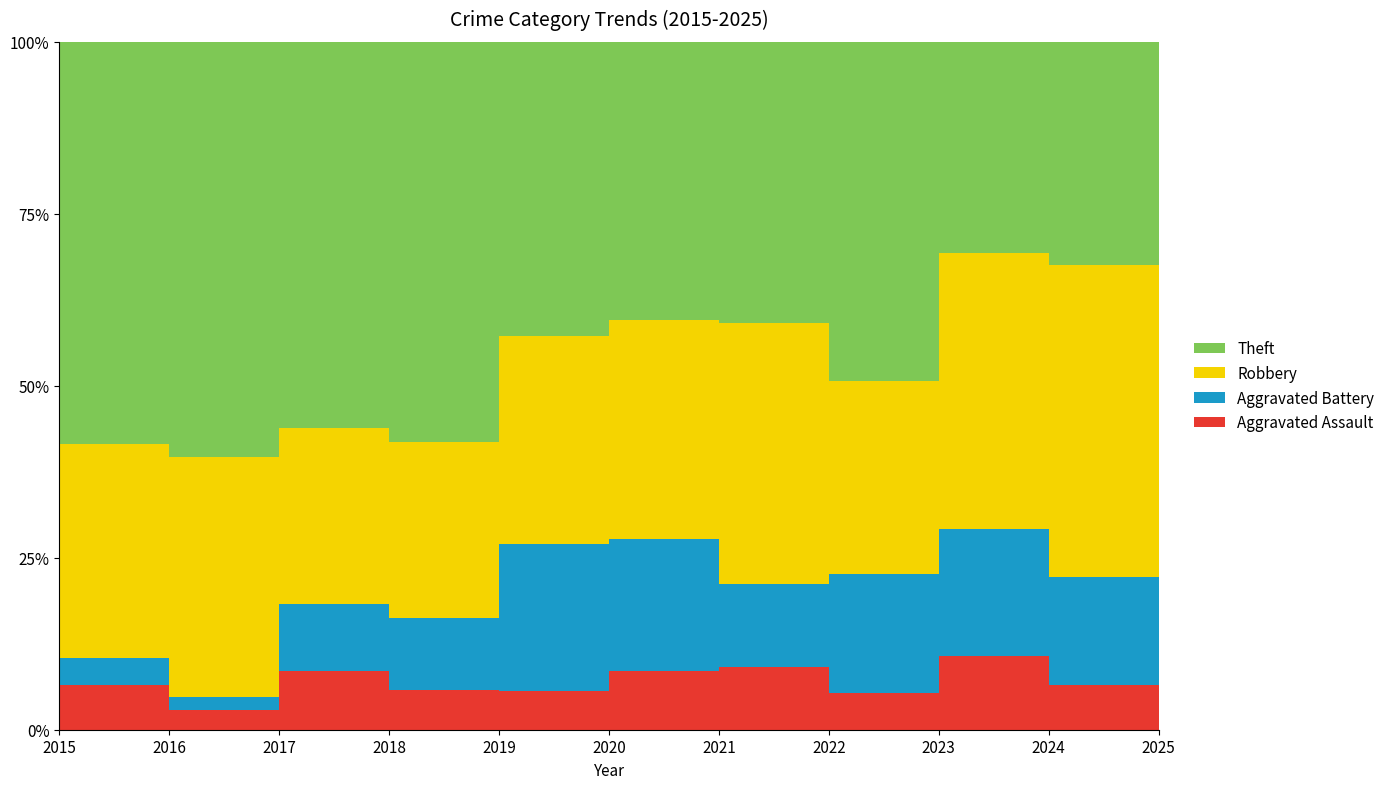

Is it true that Theft equals 15 at 2016?

False